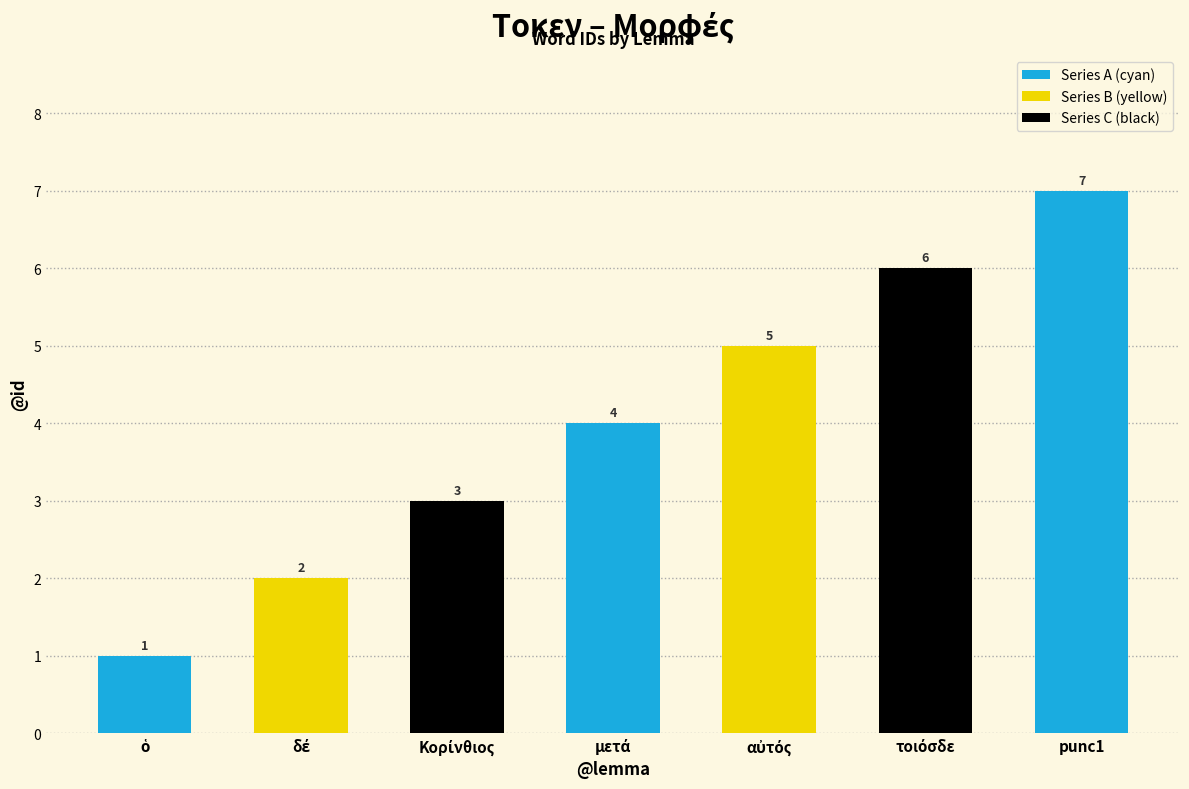

What is the sum of all values?

28